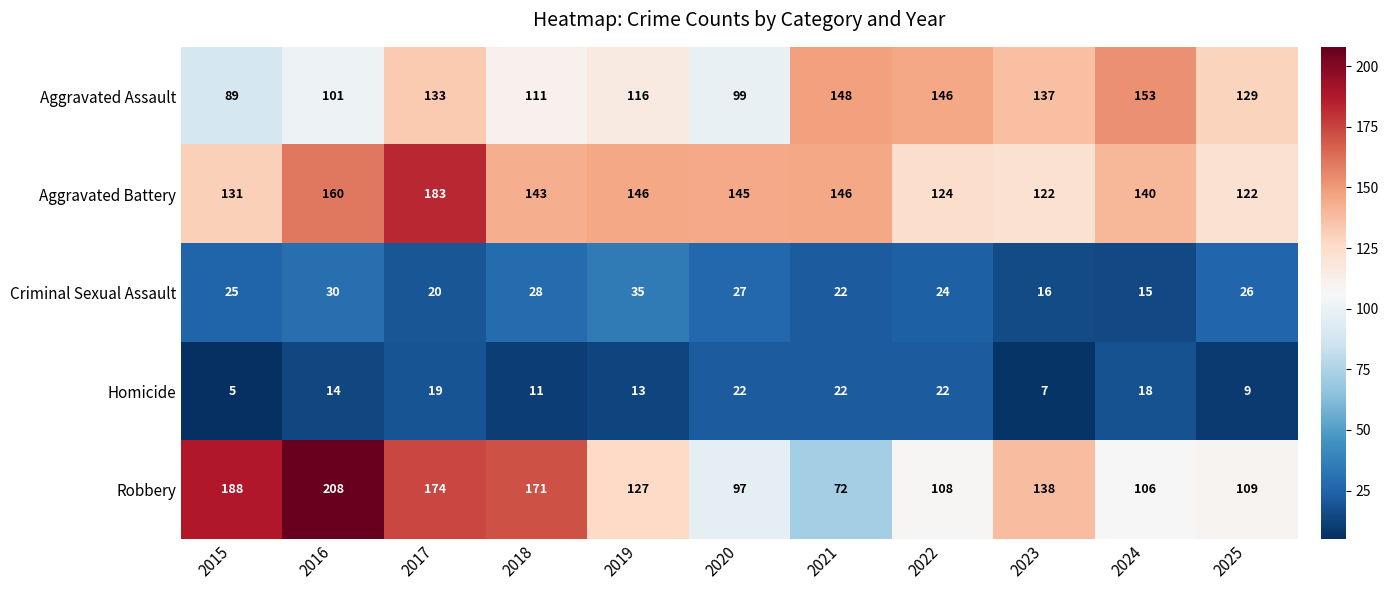

What is the total value across all series at 2024?

432